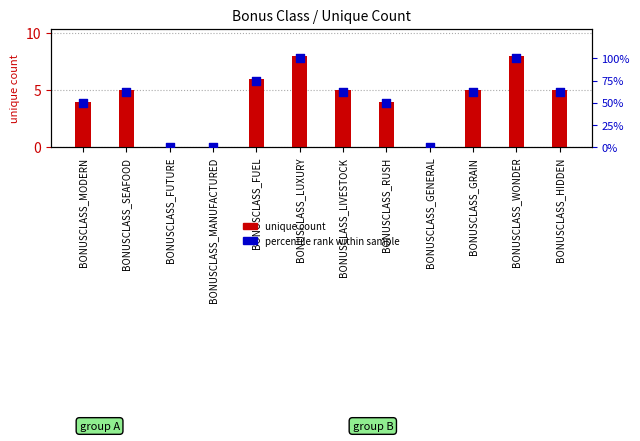

Which series reaches the maximum Y coordinate?

percentile rank within sample